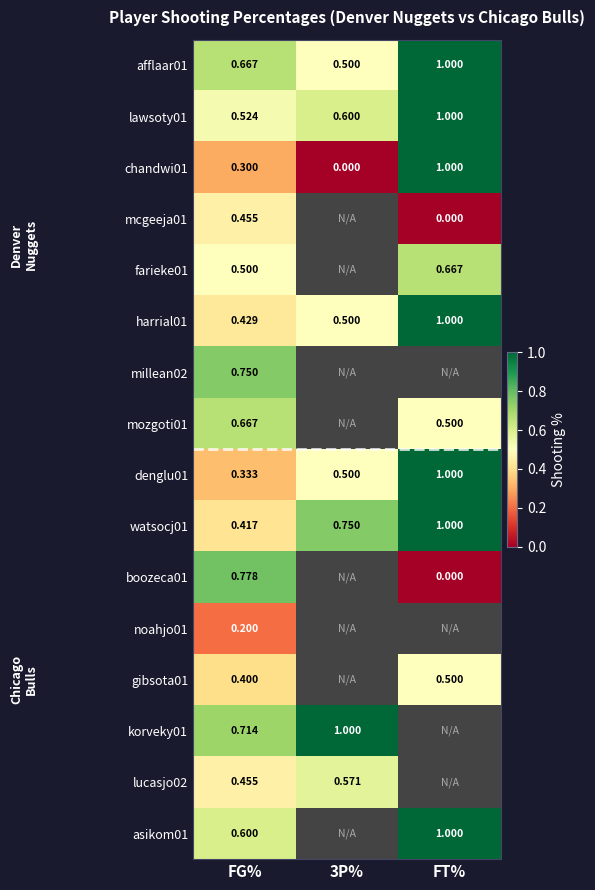

What is the difference between the highest and lowest values at 3P%?

1.0